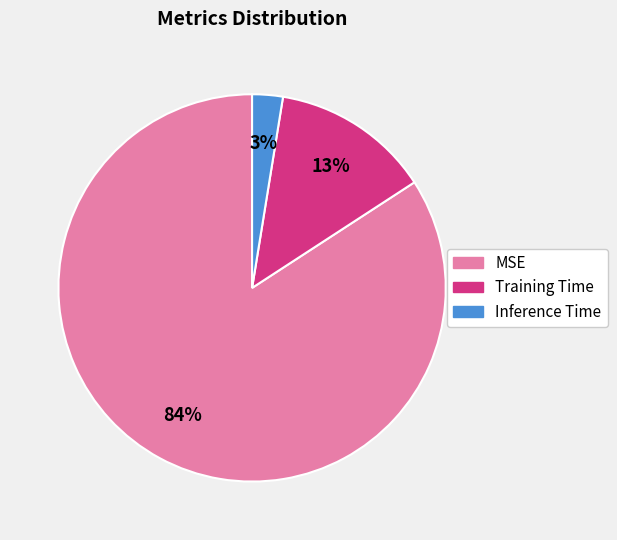

To the nearest percent, what portion does Training Time represent?

13%